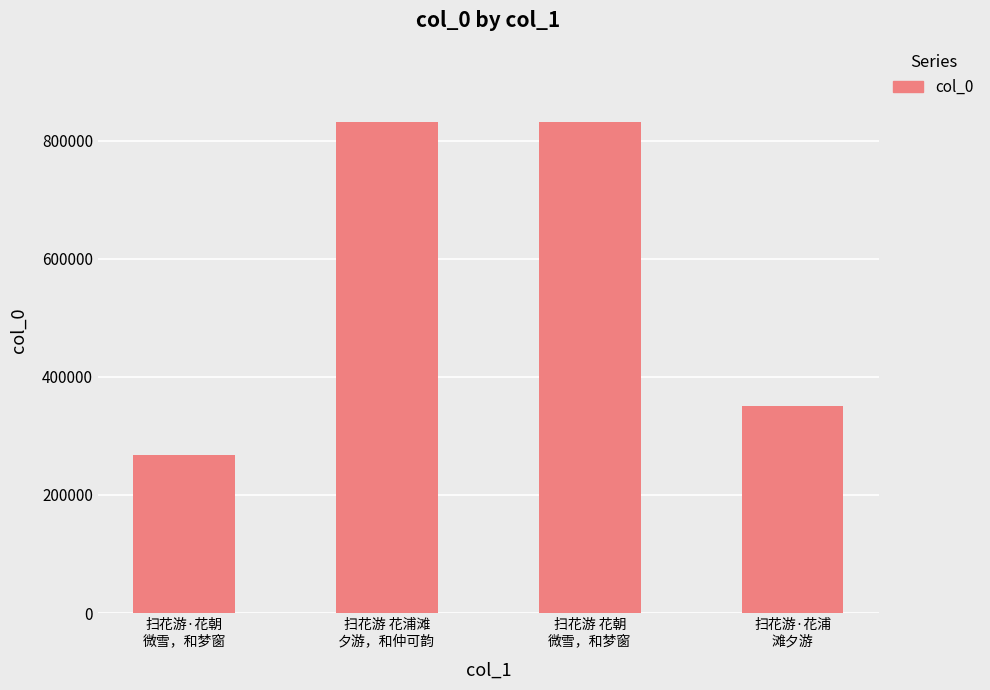

Read the value at 扫花游 花浦滩
夕游，和仲可韵, to the nearest 10.

831300